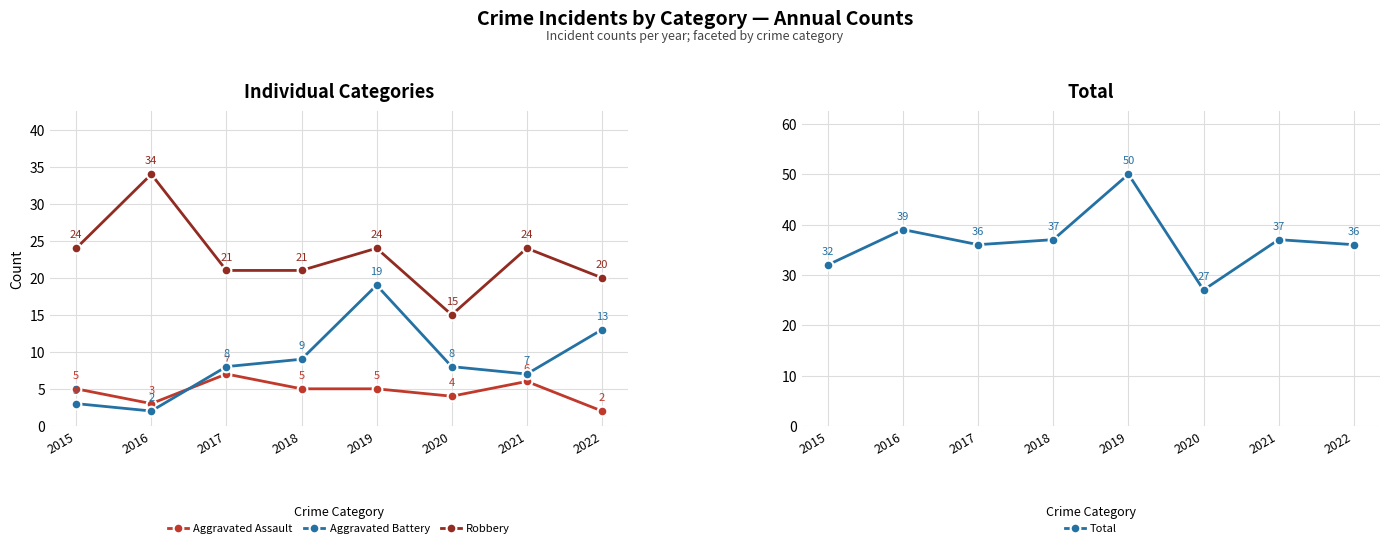

Reading right to left, list all the values displayed in this chart.

Aggravated Assault: 2	6	4	5	5	7	3	5
Aggravated Battery: 13	7	8	19	9	8	2	3
Robbery: 20	24	15	24	21	21	34	24
Total: 36	37	27	50	37	36	39	32